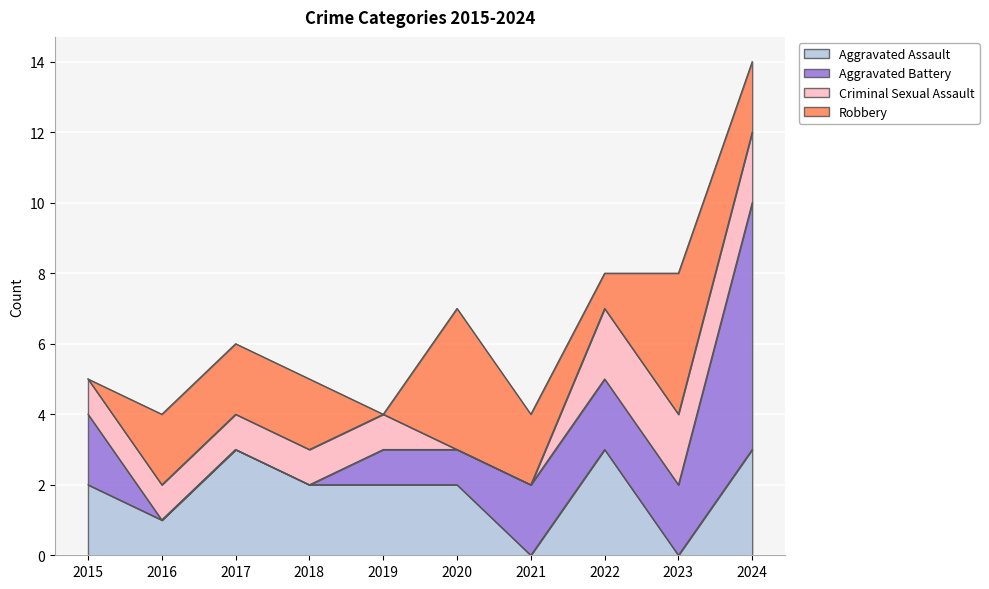

At 2024, list the series in order from smallest to largest.

Criminal Sexual Assault, Robbery, Aggravated Assault, Aggravated Battery